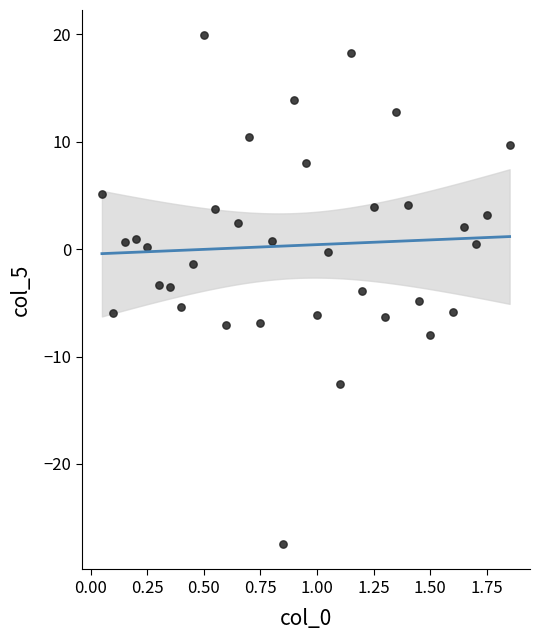

What is the range of Y values (max minus min)?

47.4